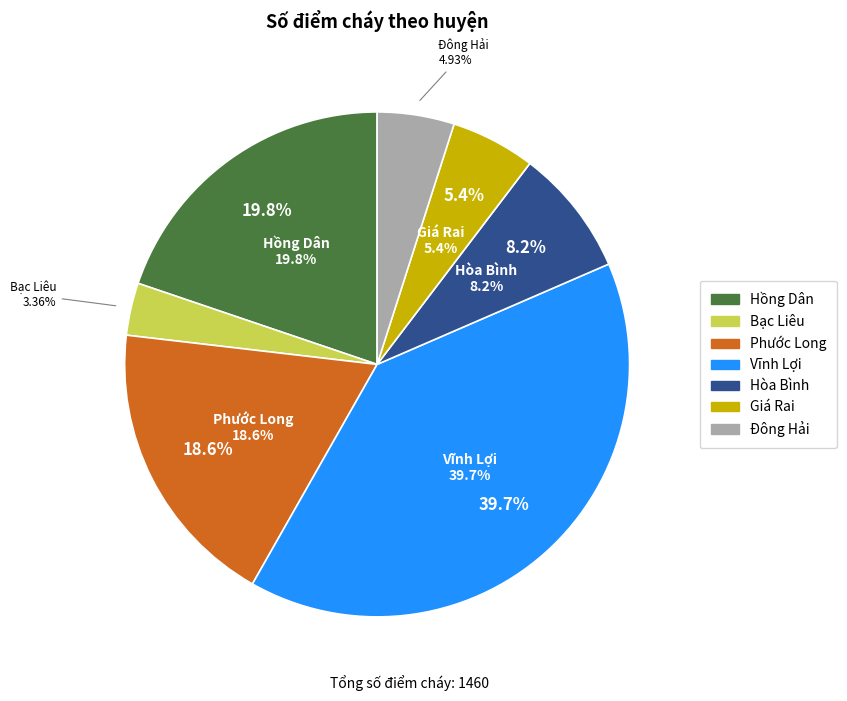

Combined, what portion of the pie is Phước Long and Hồng Dân?

38.4%